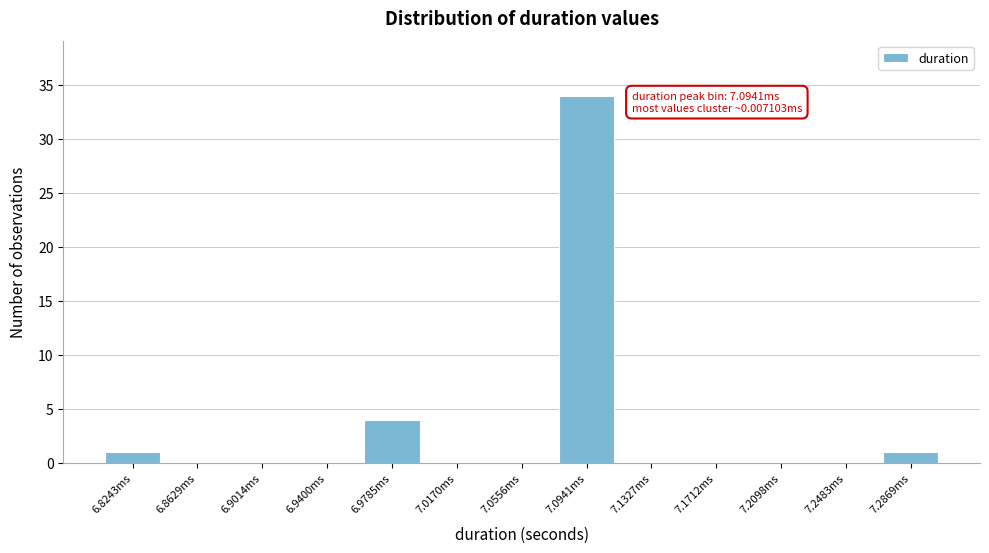

Reading left to right, extract all data points from this chart.

6.8243ms=1	6.8629ms=0	6.9014ms=0	6.9400ms=0	6.9785ms=4	7.0170ms=0	7.0556ms=0	7.0941ms=34	7.1327ms=0	7.1712ms=0	7.2098ms=0	7.2483ms=0	7.2869ms=1